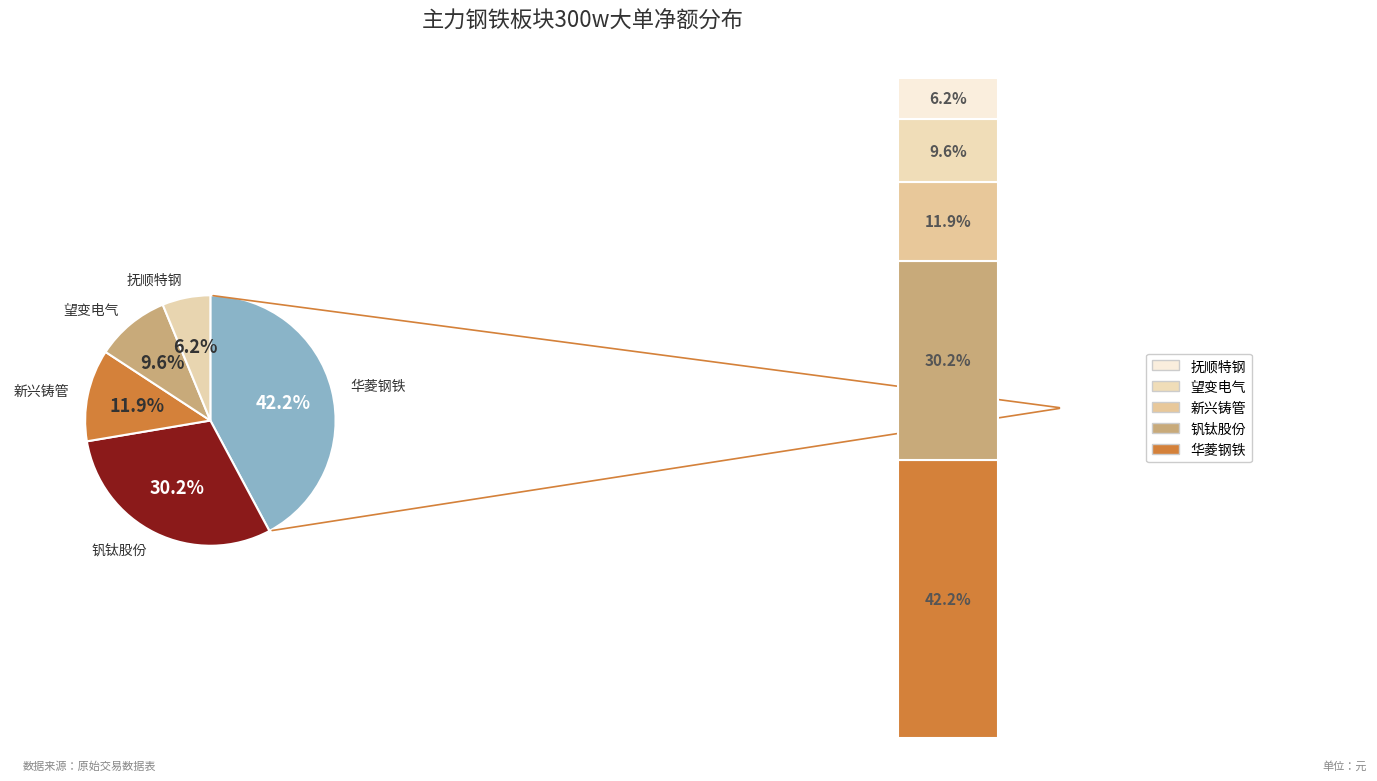

How many slices are in this pie chart?

5